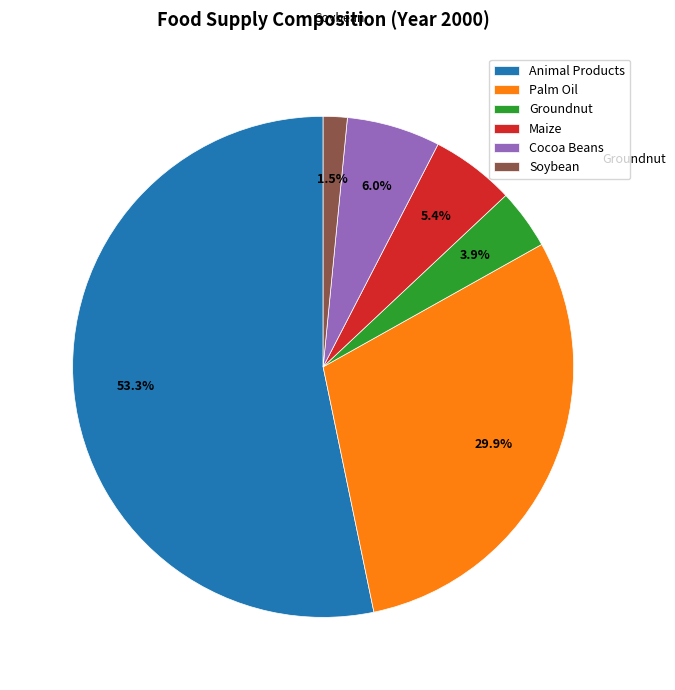

Count the number of slices in the pie.

6